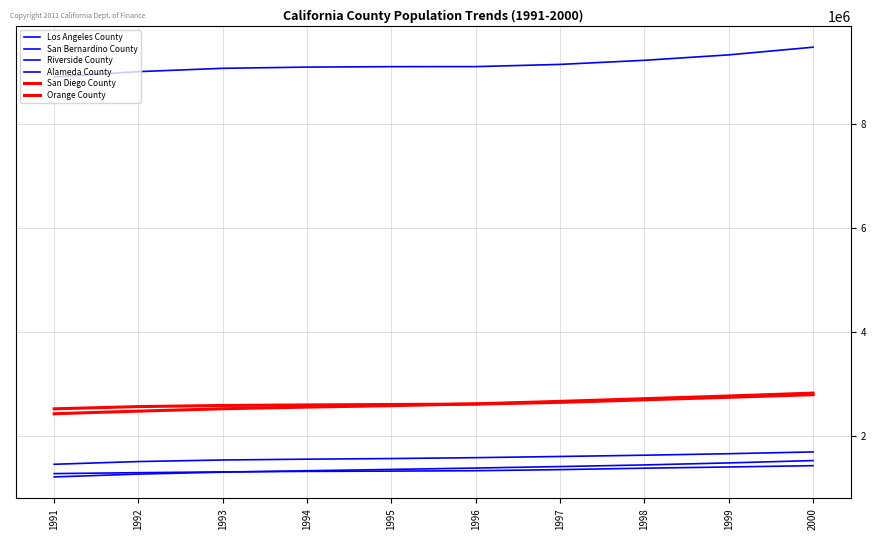

What is the value of the San Diego County point at the 5th from the left?

2613112